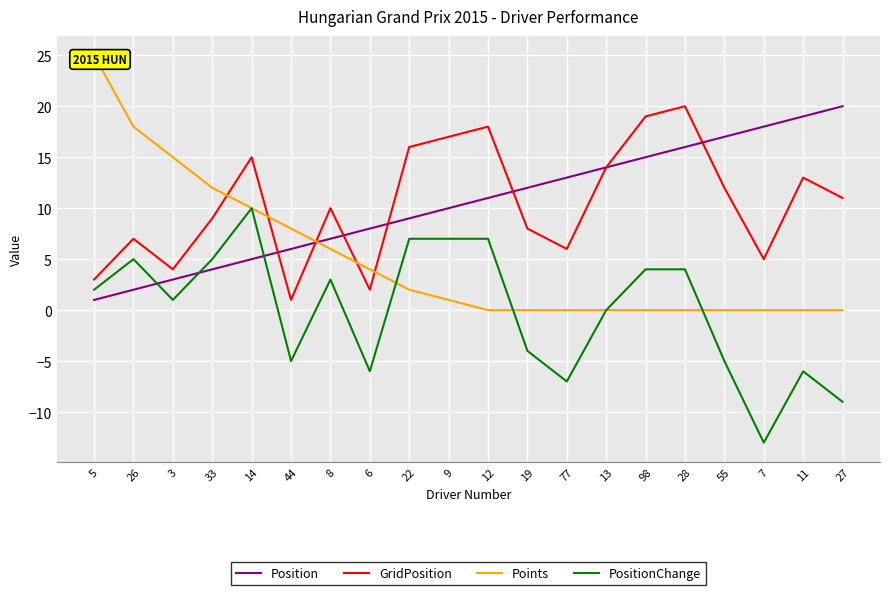

At how many categories does at least one series exceed 18?

5